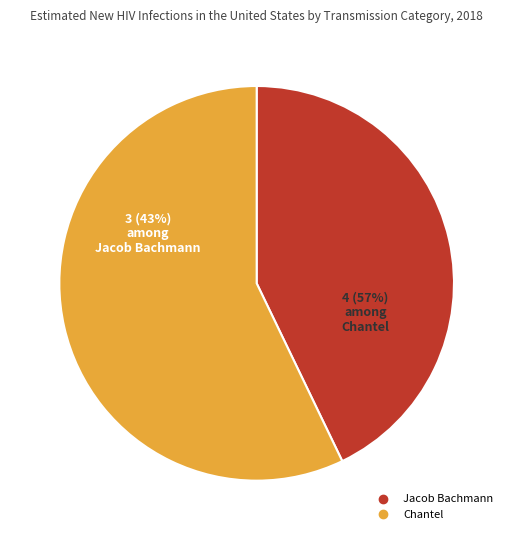

To the nearest percent, what is the average slice percentage?

50%